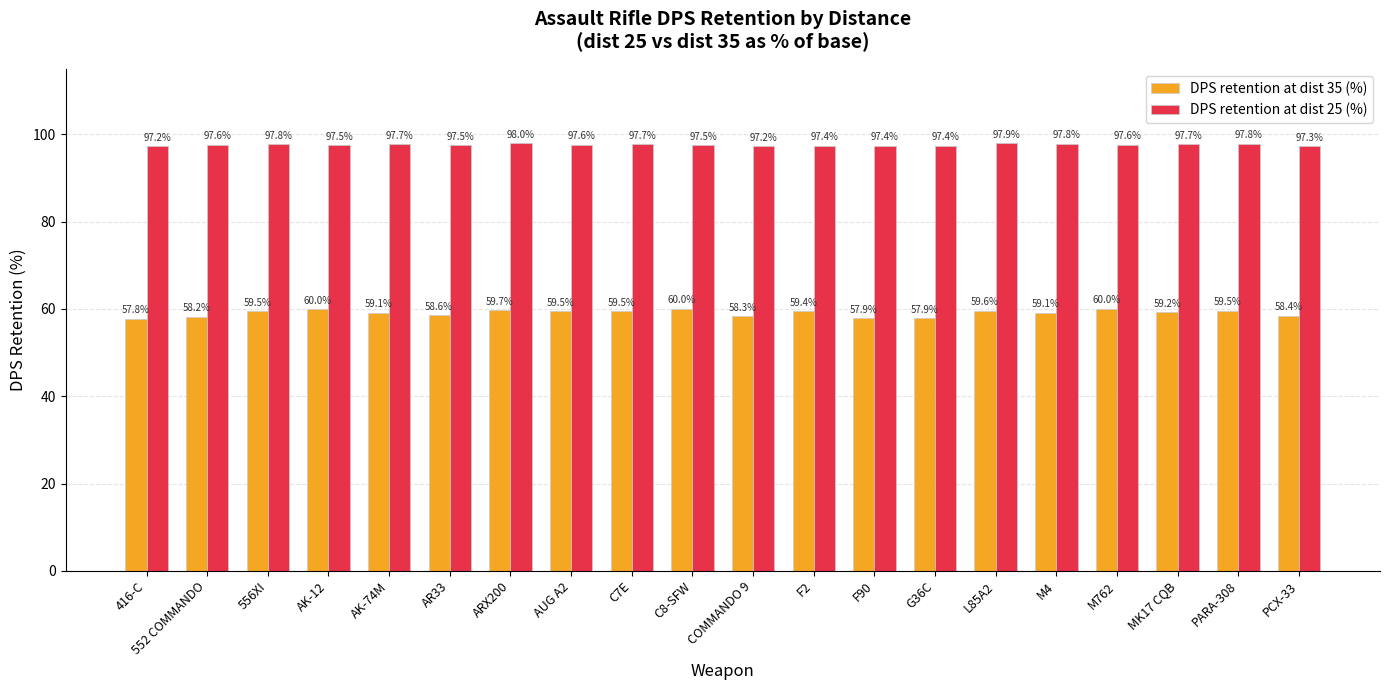

At which label does DPS retention at dist 35 (%) first exceed 59?

556XI